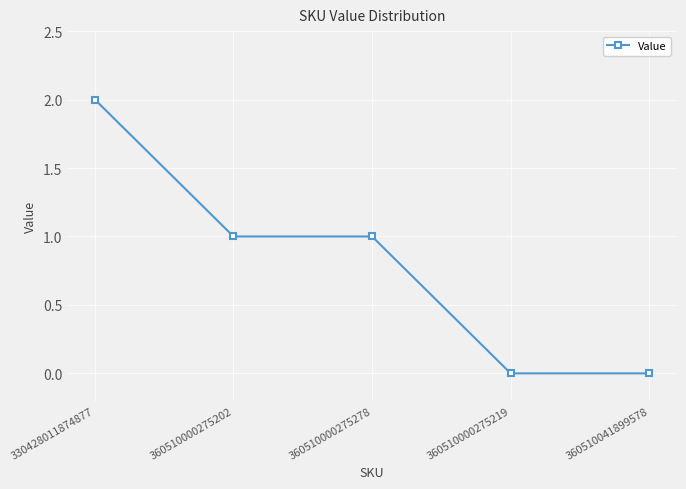

How many distinct data groups are displayed?

1